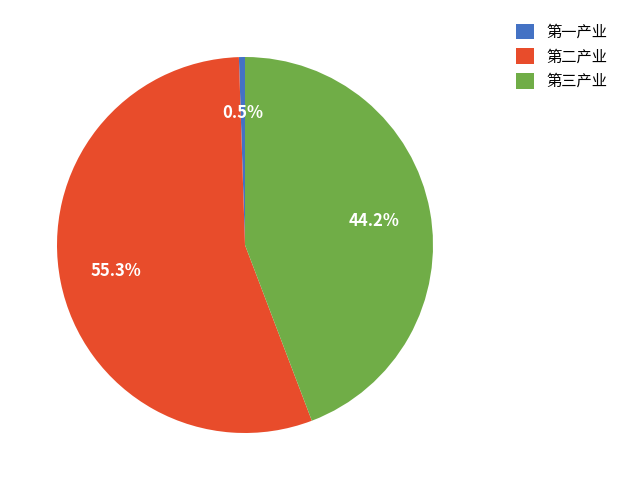

How many segments does this pie chart have?

3